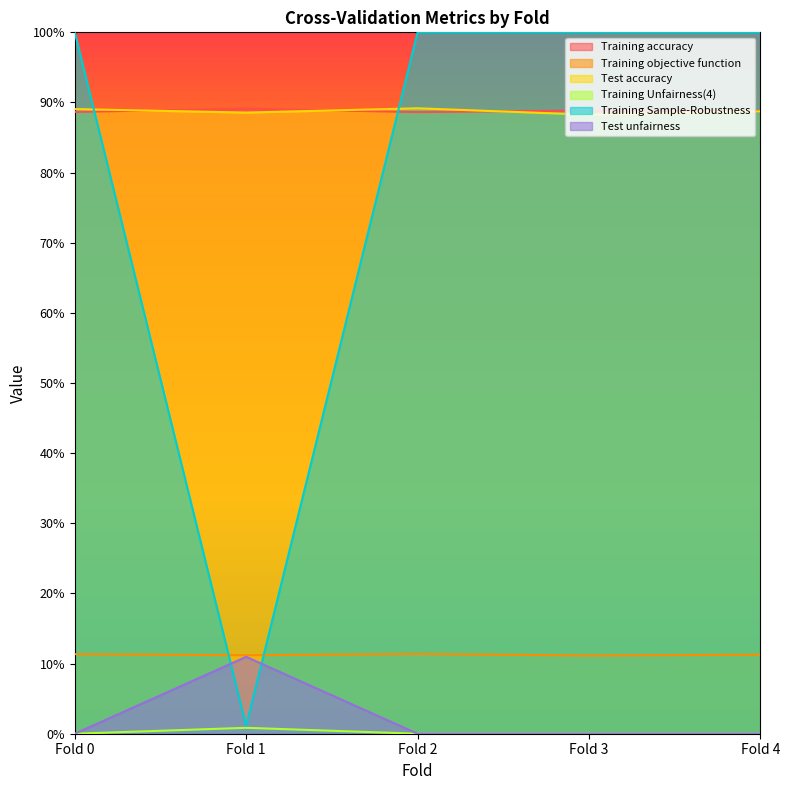

Where is the first local maximum for Test unfairness?

Fold 1